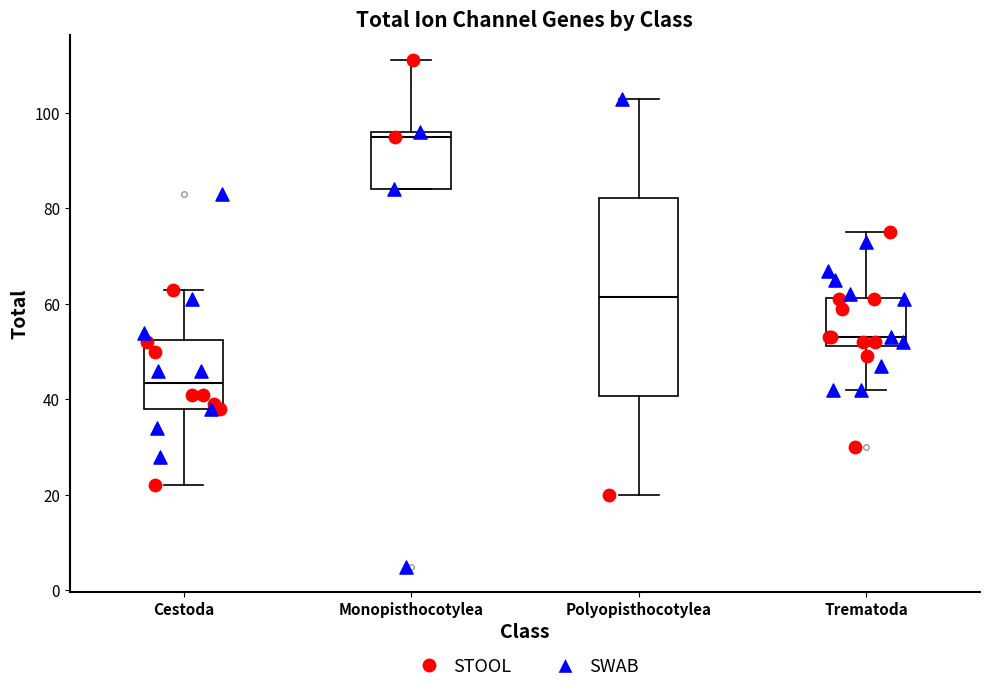

Which box is the tallest, from its lower edge to its upper edge?

Polyopisthocotylea